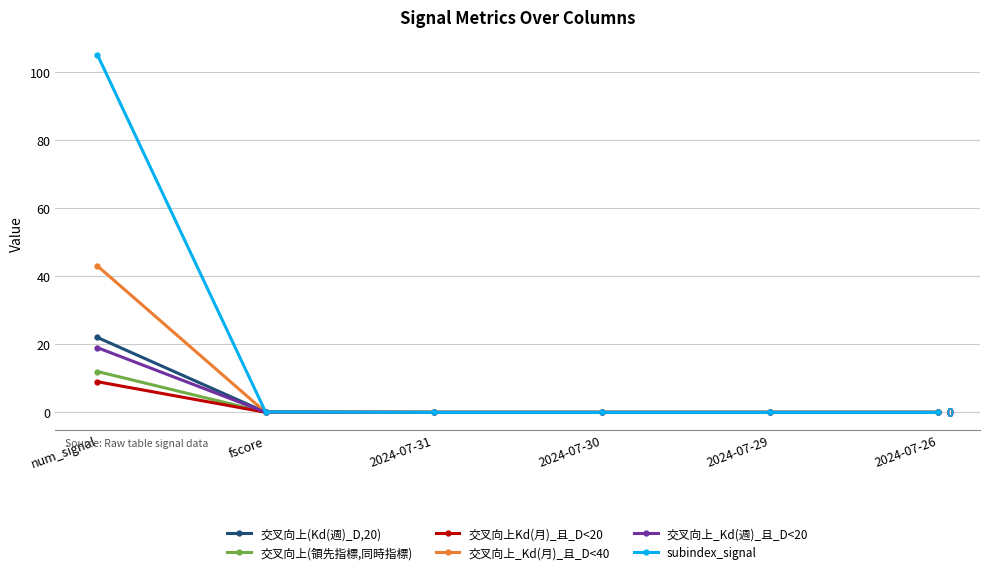

What is the highest value of the subindex_signal series?

105.0